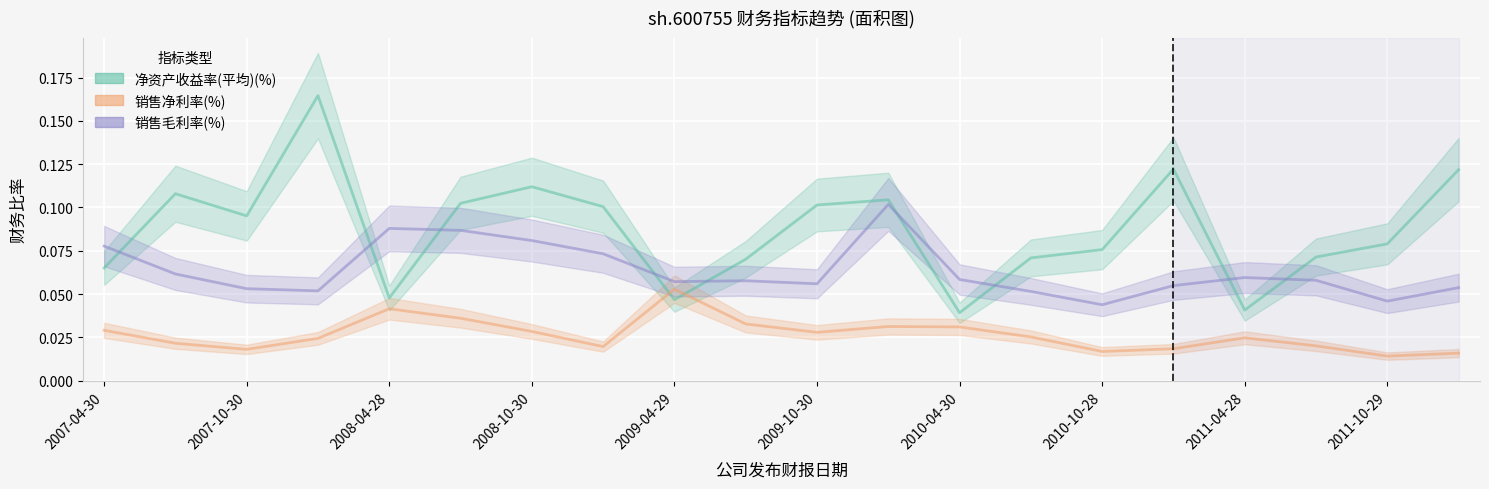

True or false: 销售净利率(%) has a value of 0.0 at 2011-04-12.

False